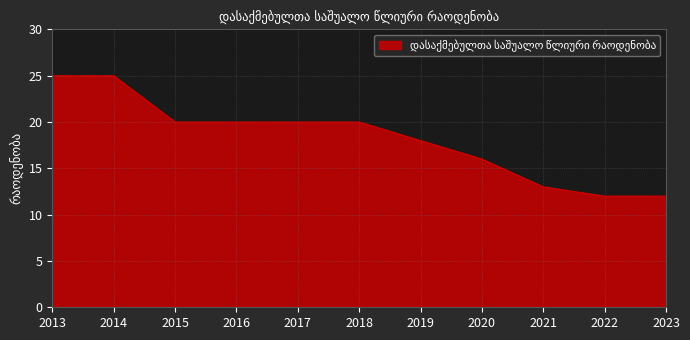

What is the maximum value shown in the chart?

25